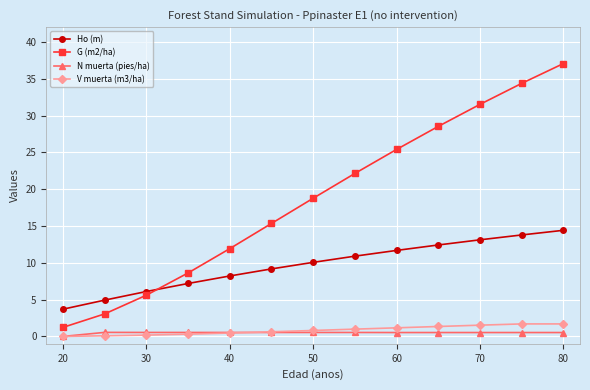

Does the chart have visible grid lines?

Yes